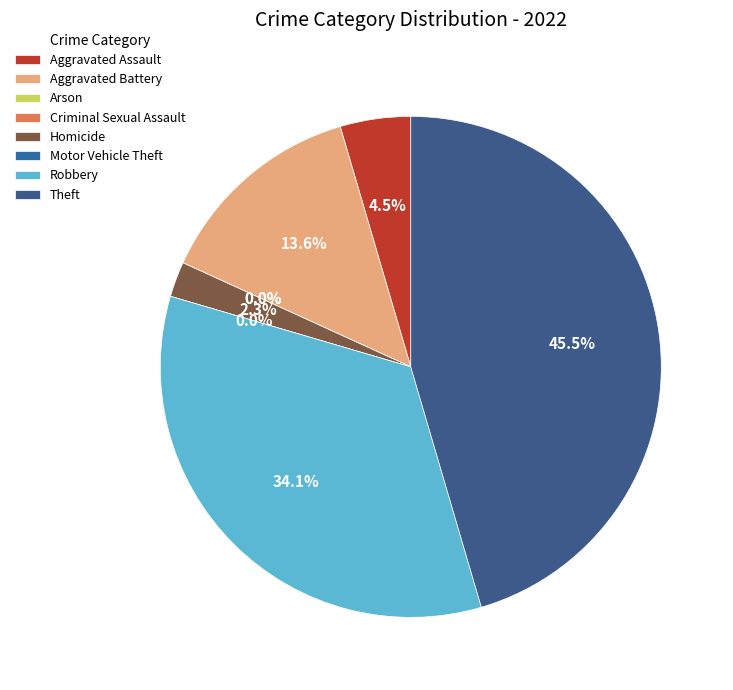

Rank the categories by value from highest to lowest.

Theft, Robbery, Aggravated Battery, Aggravated Assault, Homicide, Arson, Criminal Sexual Assault, Motor Vehicle Theft